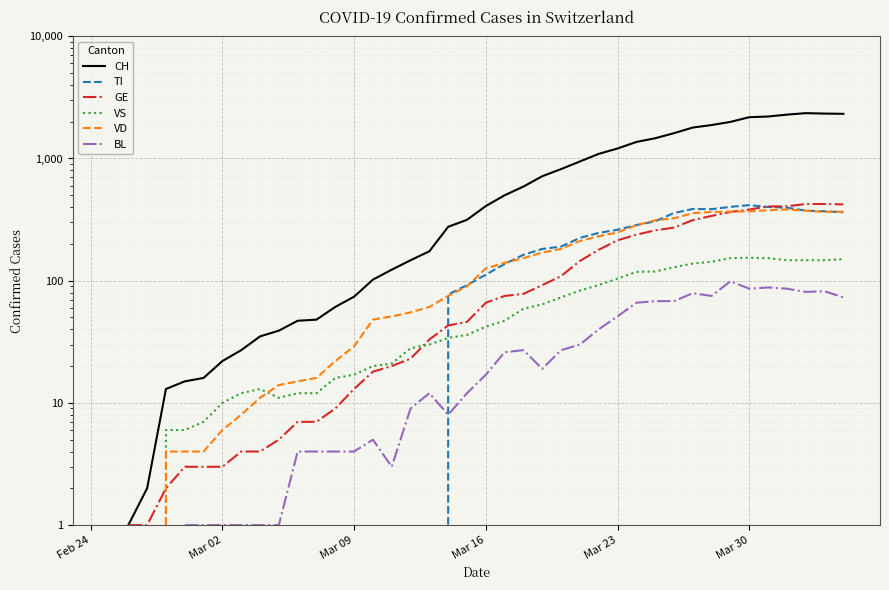

True or false: GE has more than 1 interior local peaks.

False